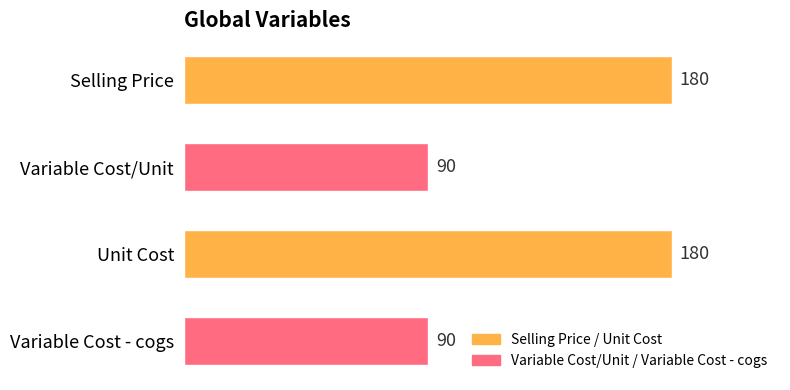

What is the maximum value shown in the chart?

180